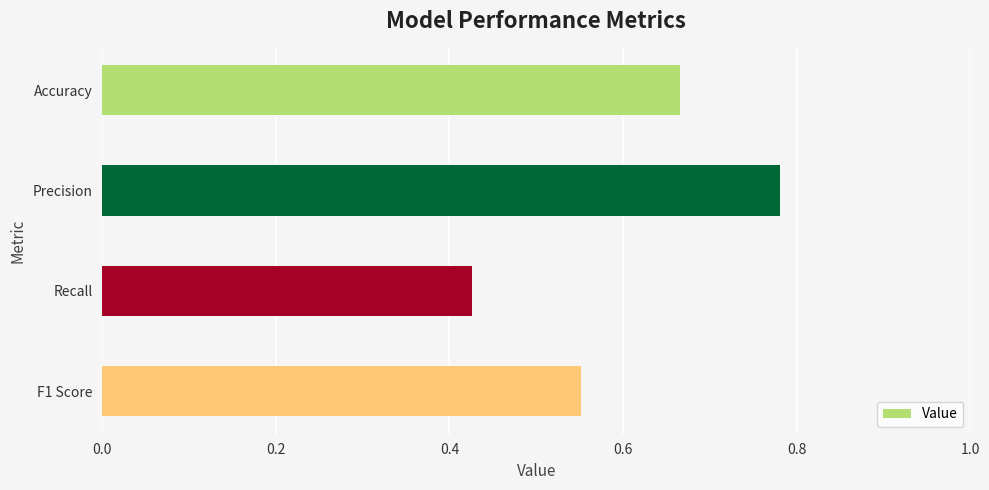

What is the label of the 1st bar from the top?

Accuracy